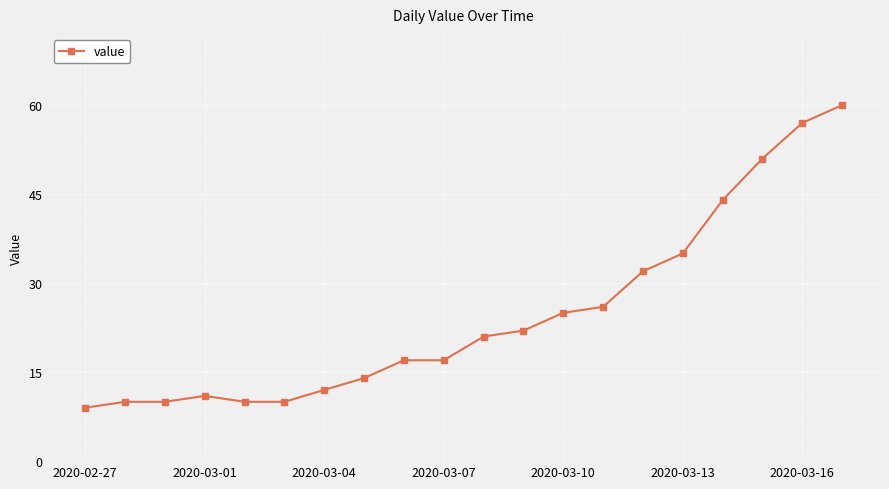

What is the minimum value shown in the chart?

9